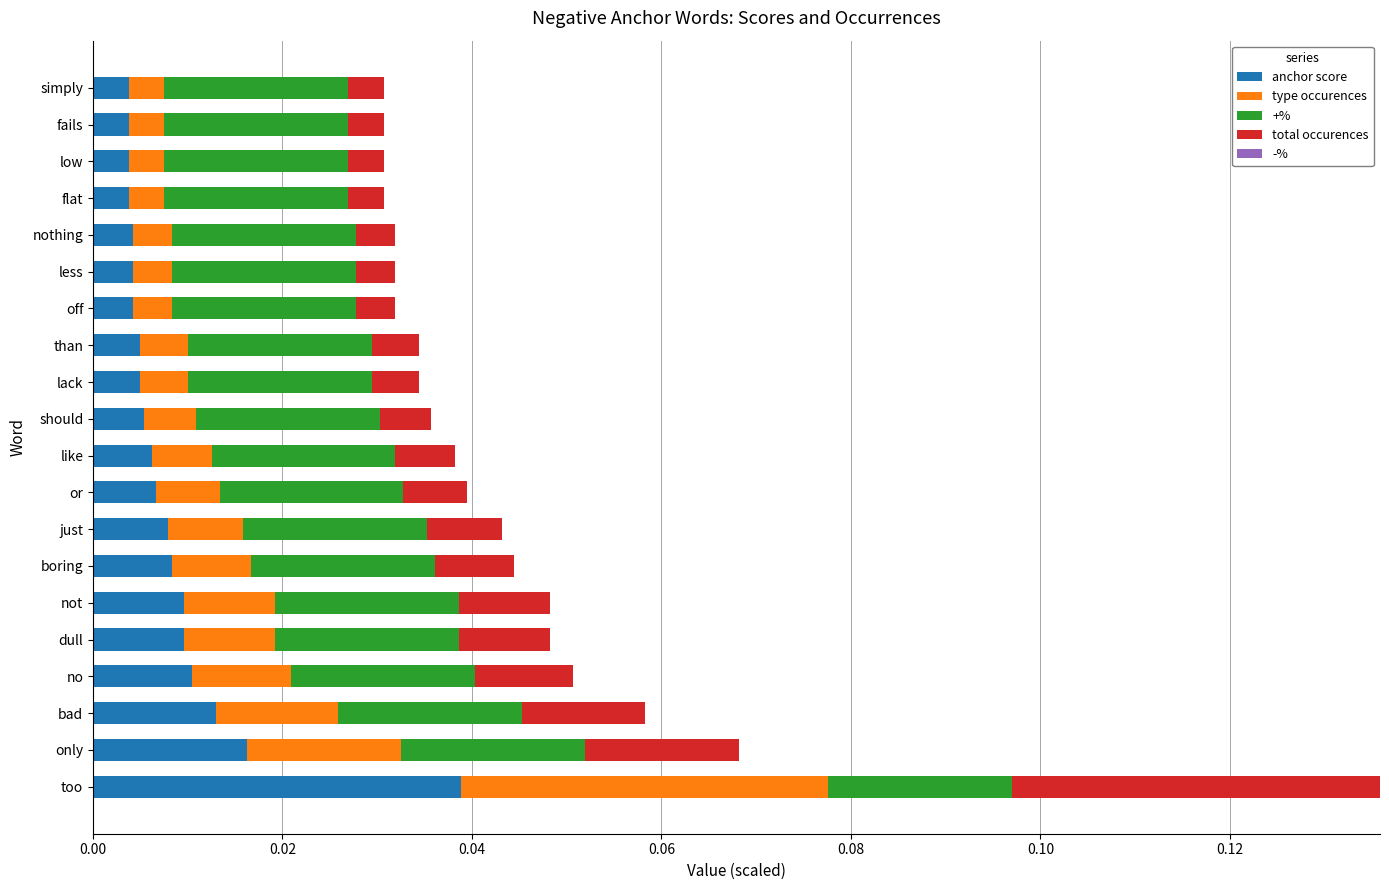

At which category is the sum across all series the highest?

too